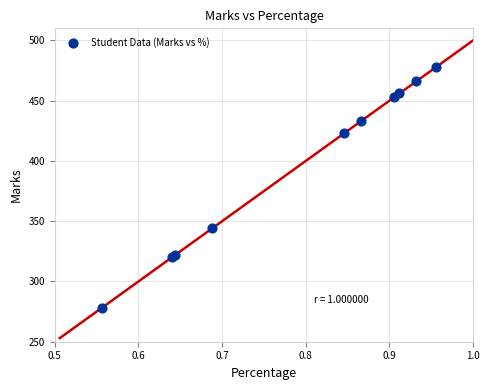

What Y value in the scatter plot is closest to 378?

344